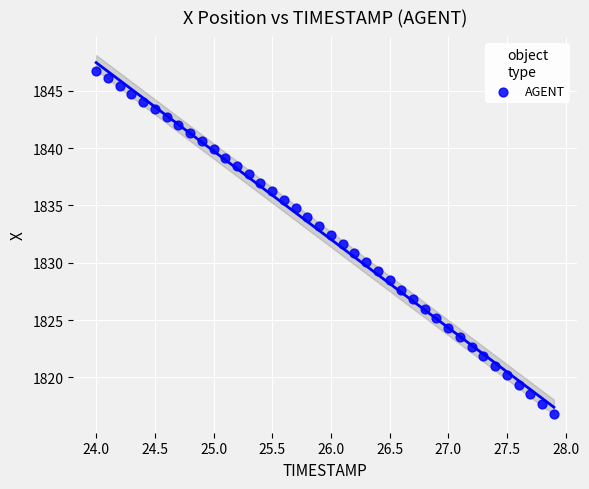

What is the range of X values (max minus min)?

3.9